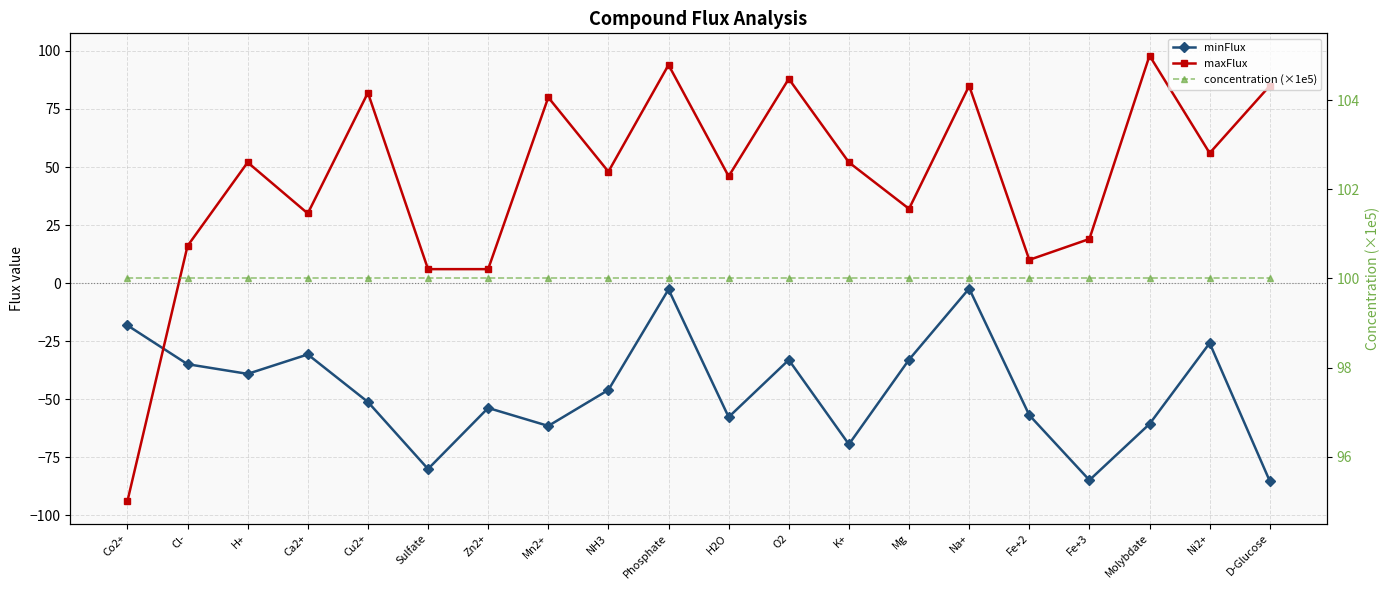

What is the difference between the maximum and minimum values in the maxFlux series?

192.0